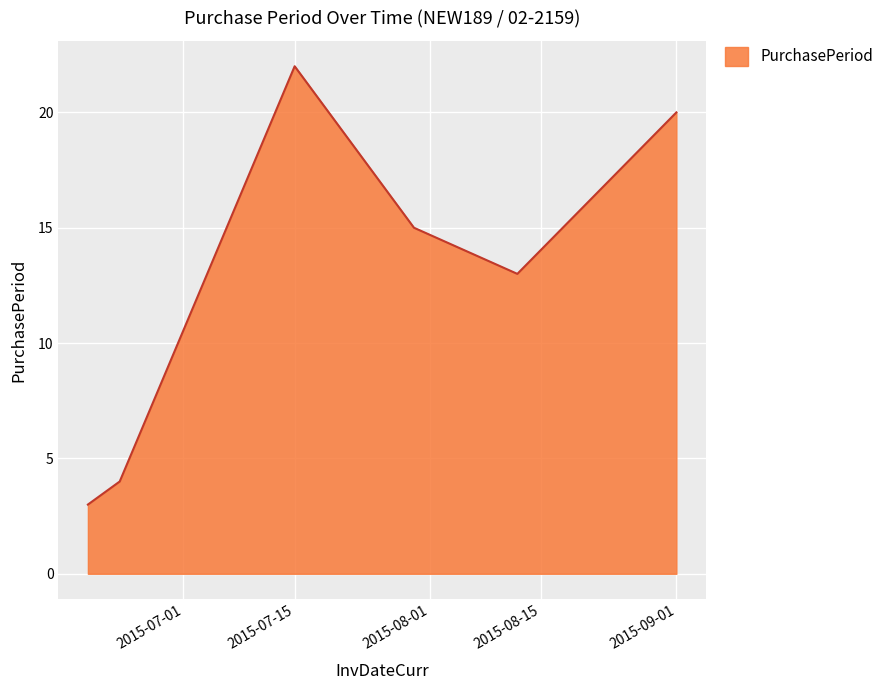

True or false: there are more than 2 points higher than both neighbors.

False